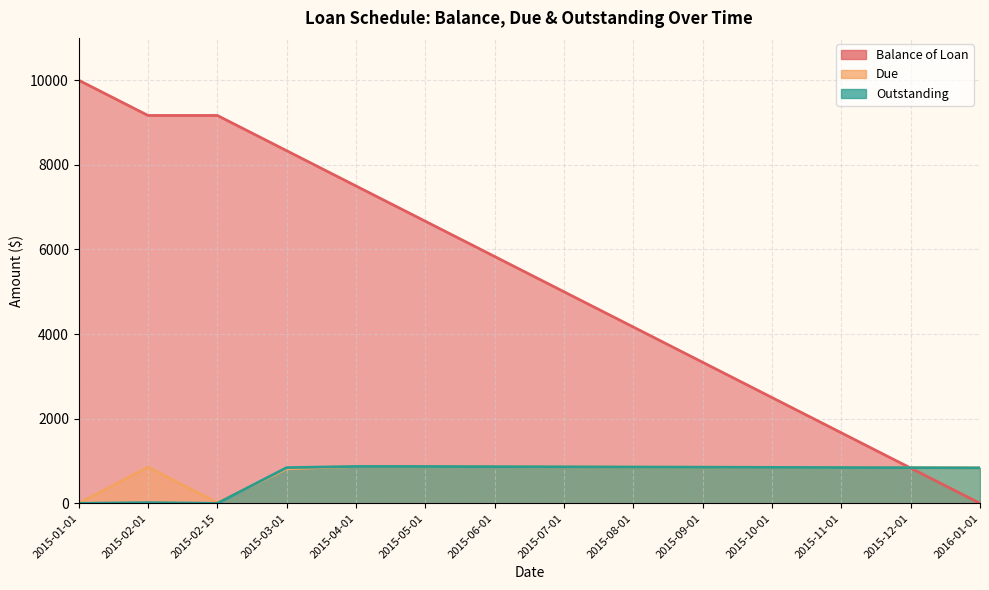

List the labels in order of Due value, largest first.

2015-04-01, 2015-05-01, 2015-06-01, 2015-07-01, 2015-02-01, 2015-08-01, 2015-09-01, 2015-10-01, 2015-11-01, 2015-12-01, 2016-01-01, 2015-03-01, 2015-02-15, 2015-01-01